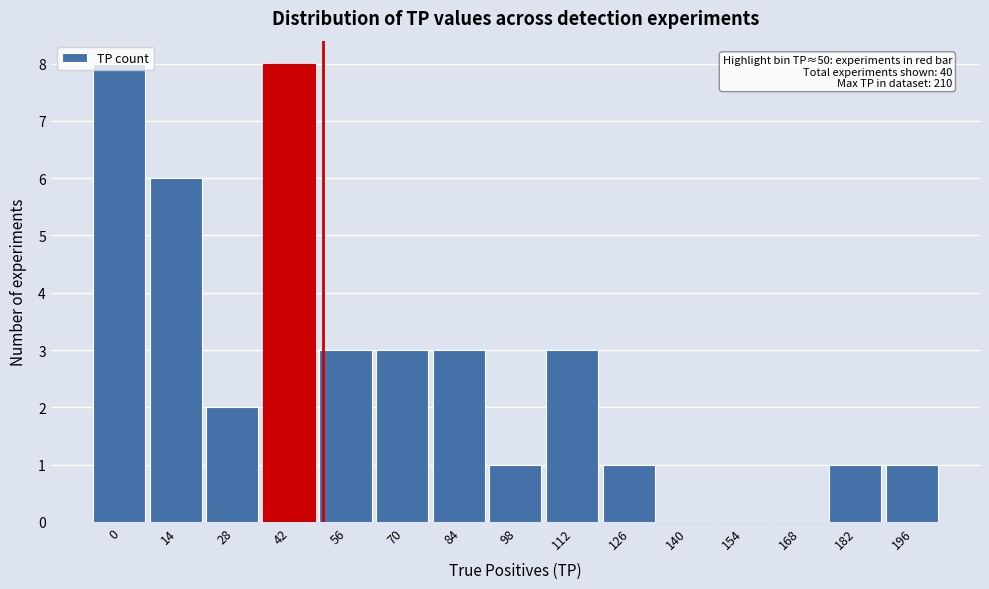

What is the sum of all values?

40